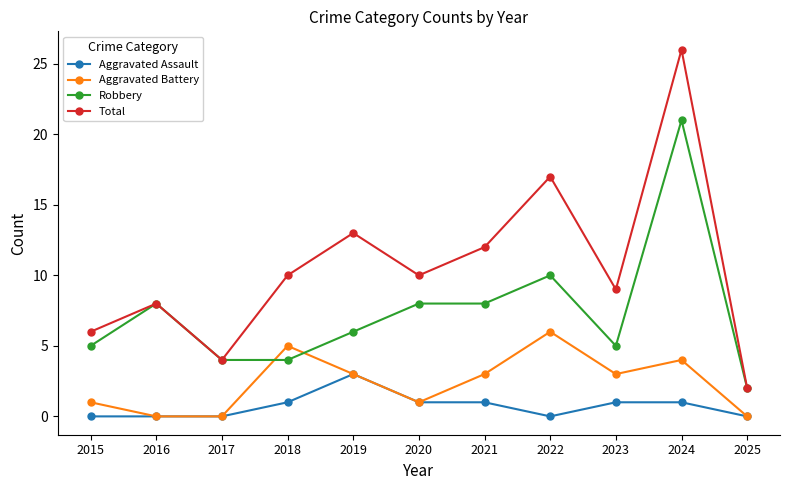

Count the number of categories in the chart.

11